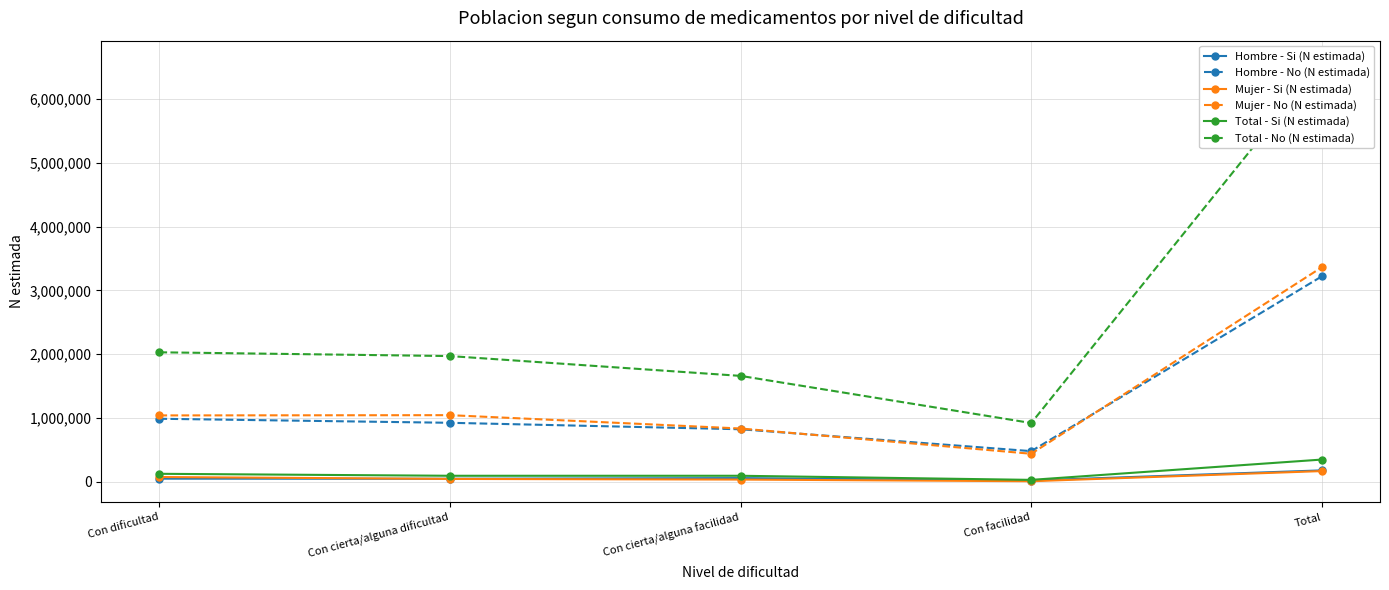

Where is the first local maximum for Hombre - Si (N estimada)?

Con cierta/alguna facilidad